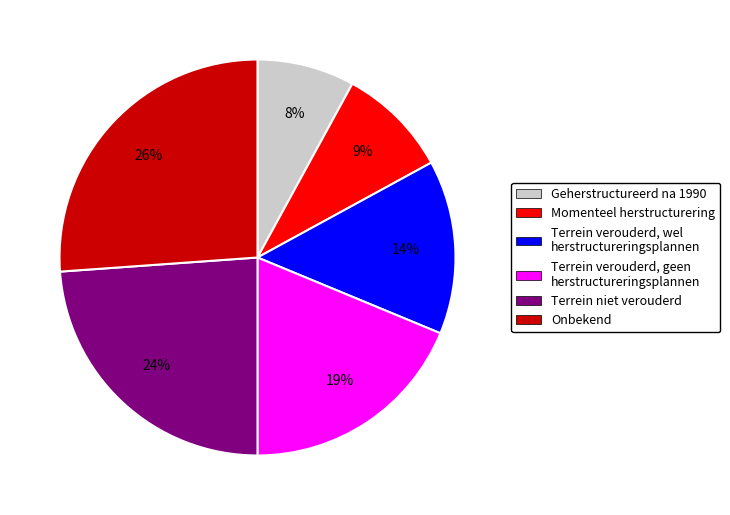

To the nearest percent, what is the average slice percentage?

17%